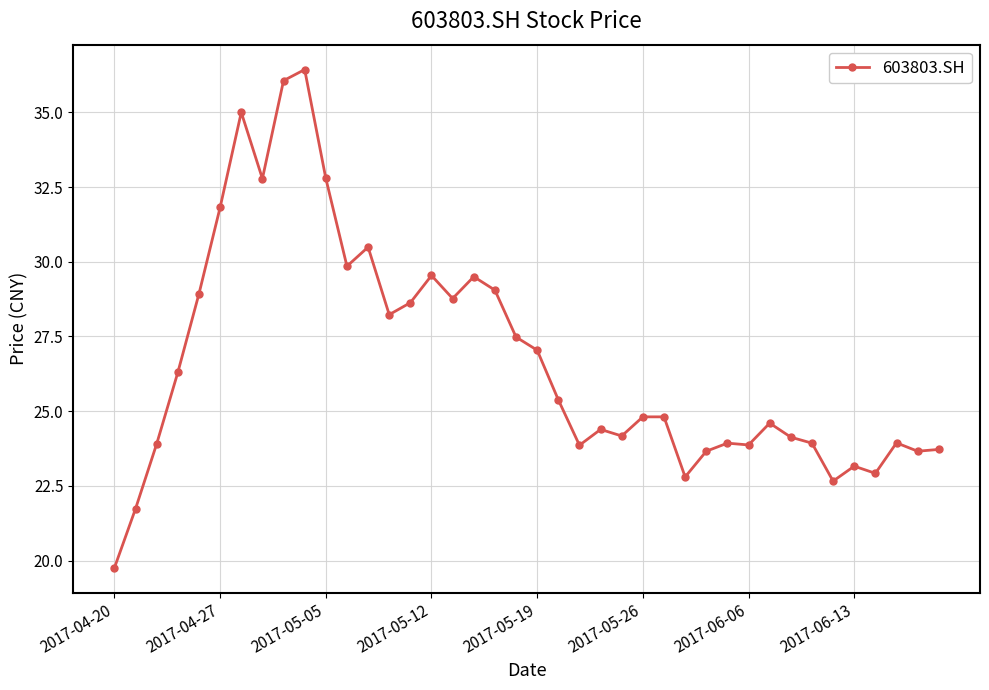

What is the difference between the maximum and minimum values?

16.7